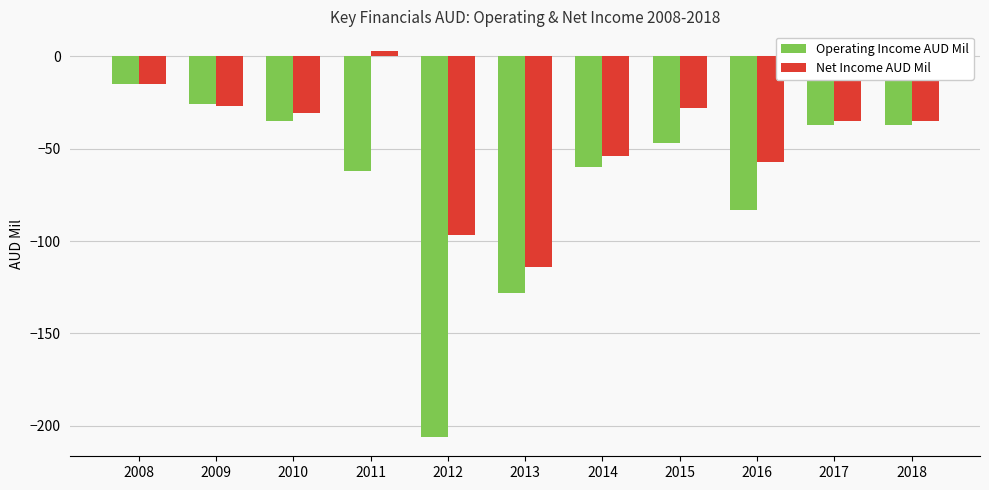

Count the number of categories in the chart.

11